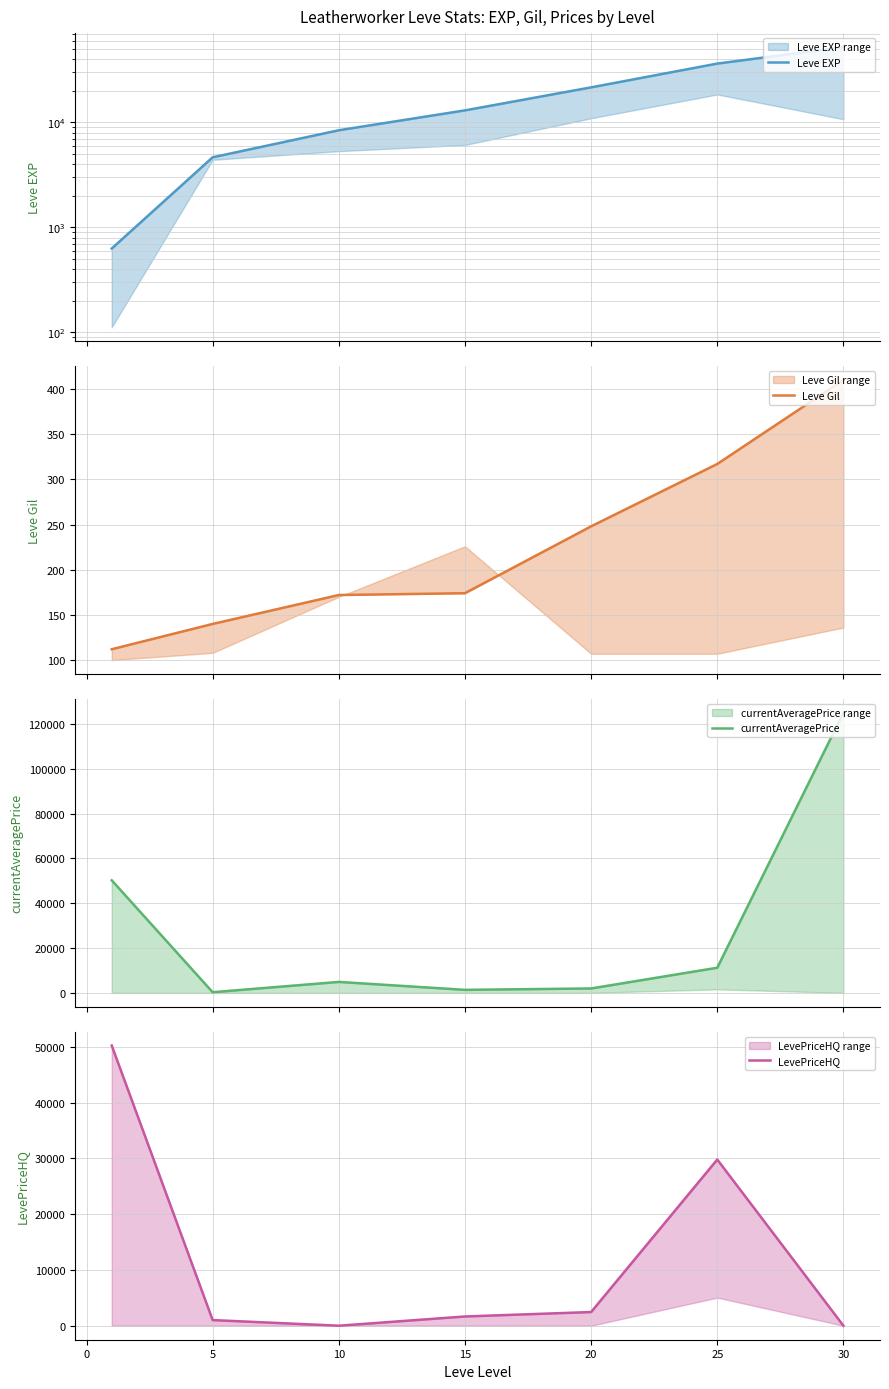

How many distinct data groups are displayed?

4